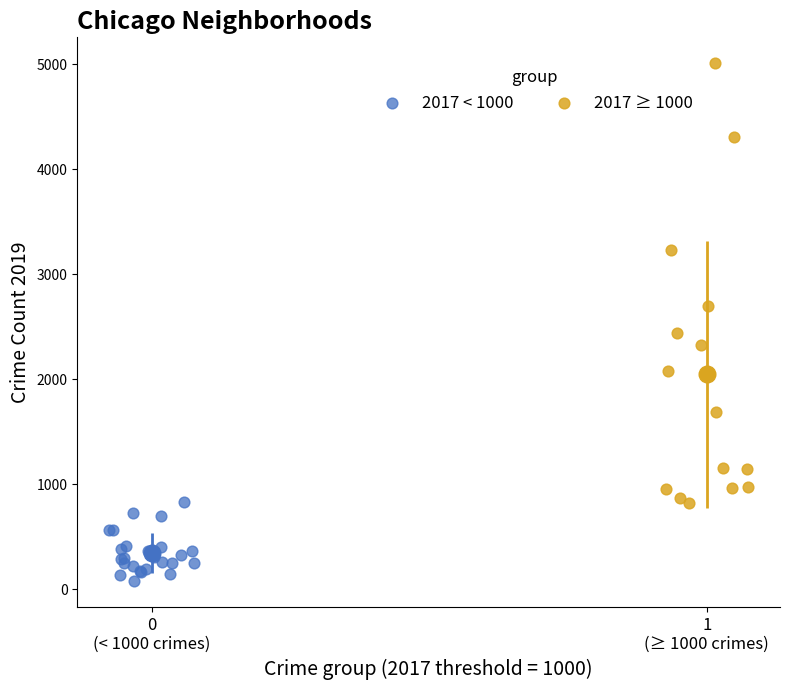

Which series contains the highest Y value?

2017 ≥ 1000